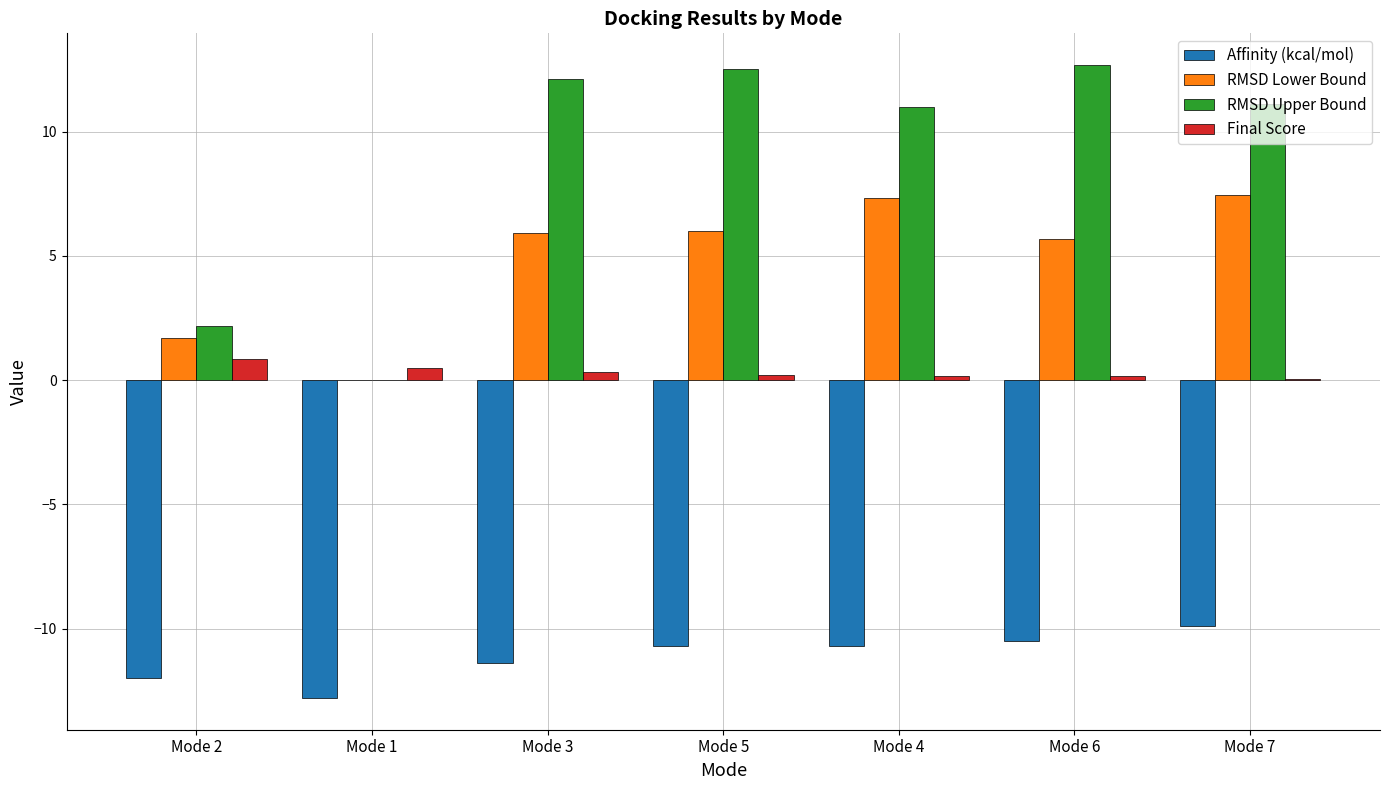

Are the bars horizontal?

No